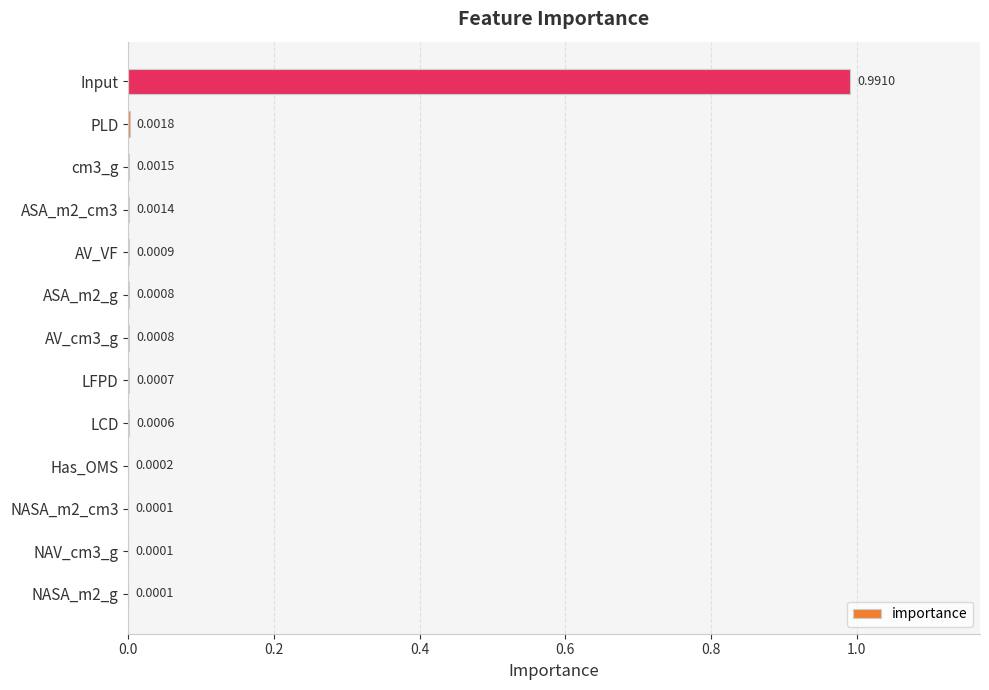

Are the bars grouped side by side (vs. stacked)?

No